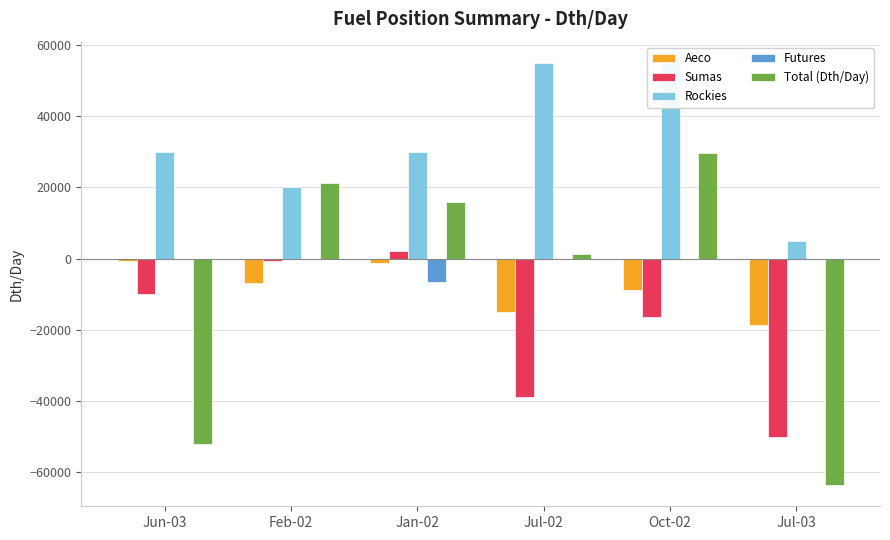

What is the label of the 4th bar from the left?

Jul-02